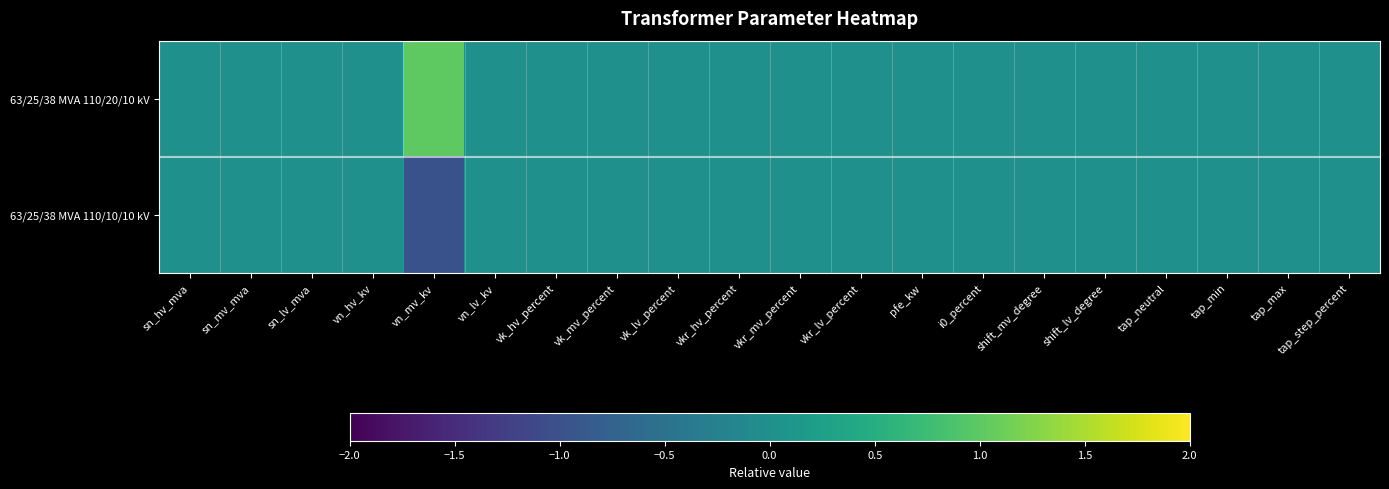

Which series has the largest range (max minus min)?

63/25/38 MVA 110/20/10 kV